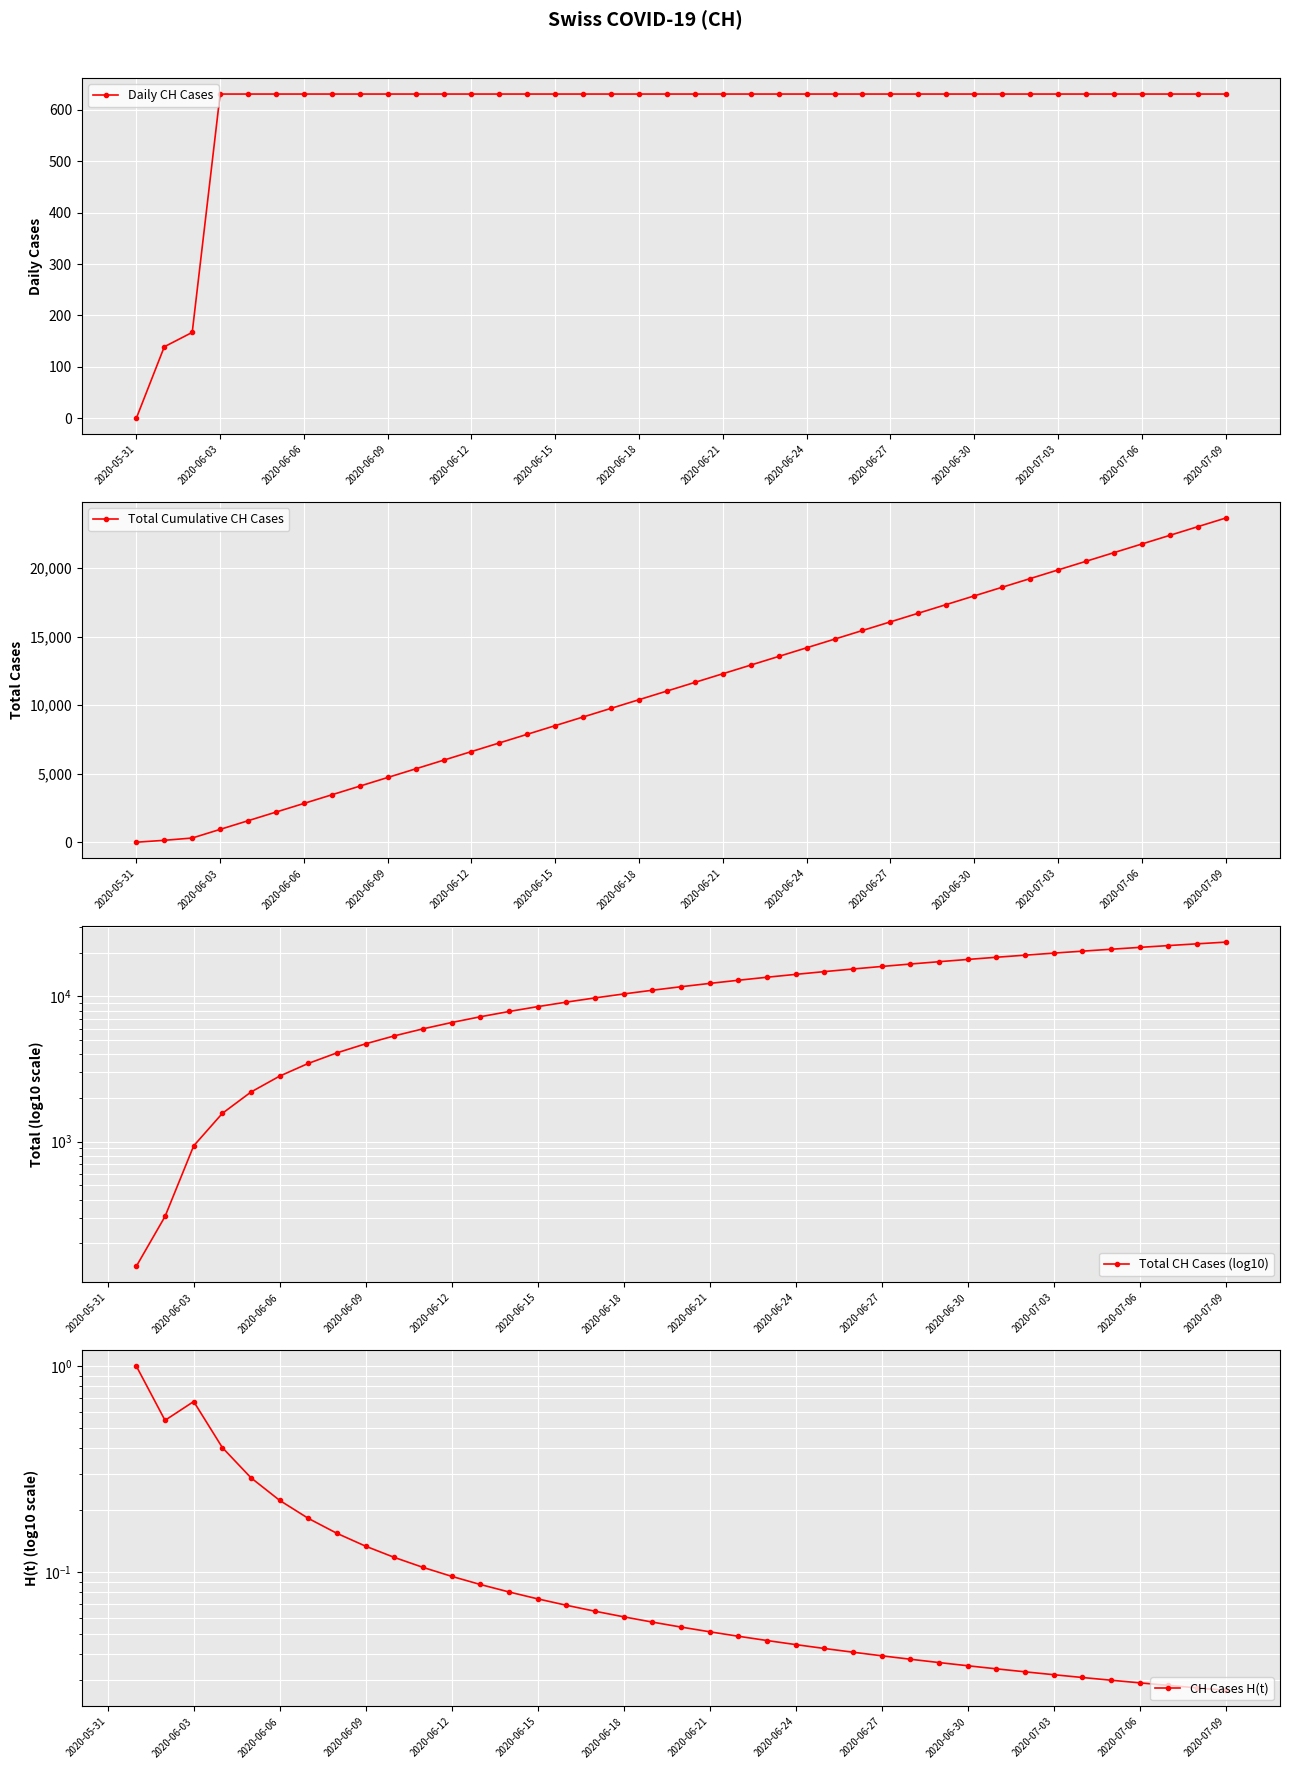

How many lines are shown in the chart?

4